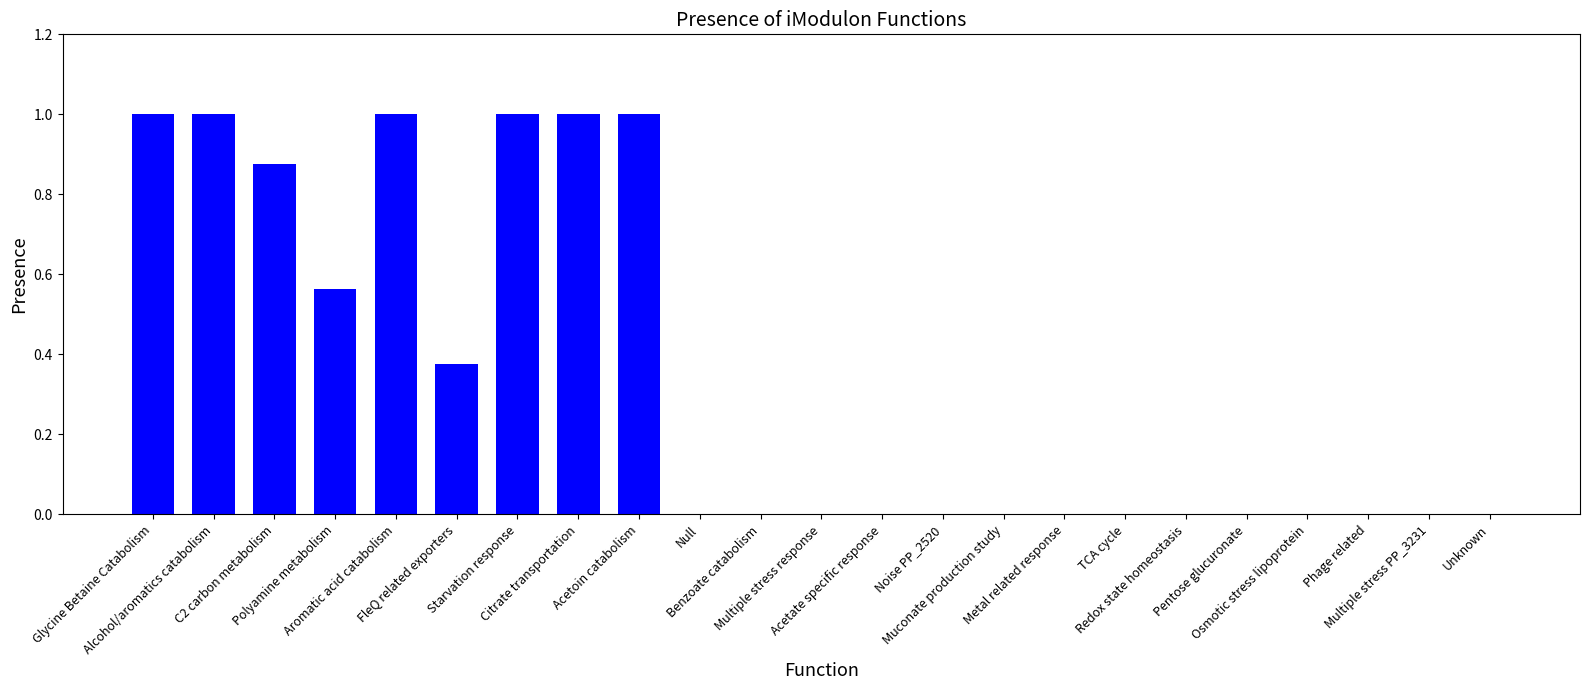

What is the maximum value shown in the chart?

1.0